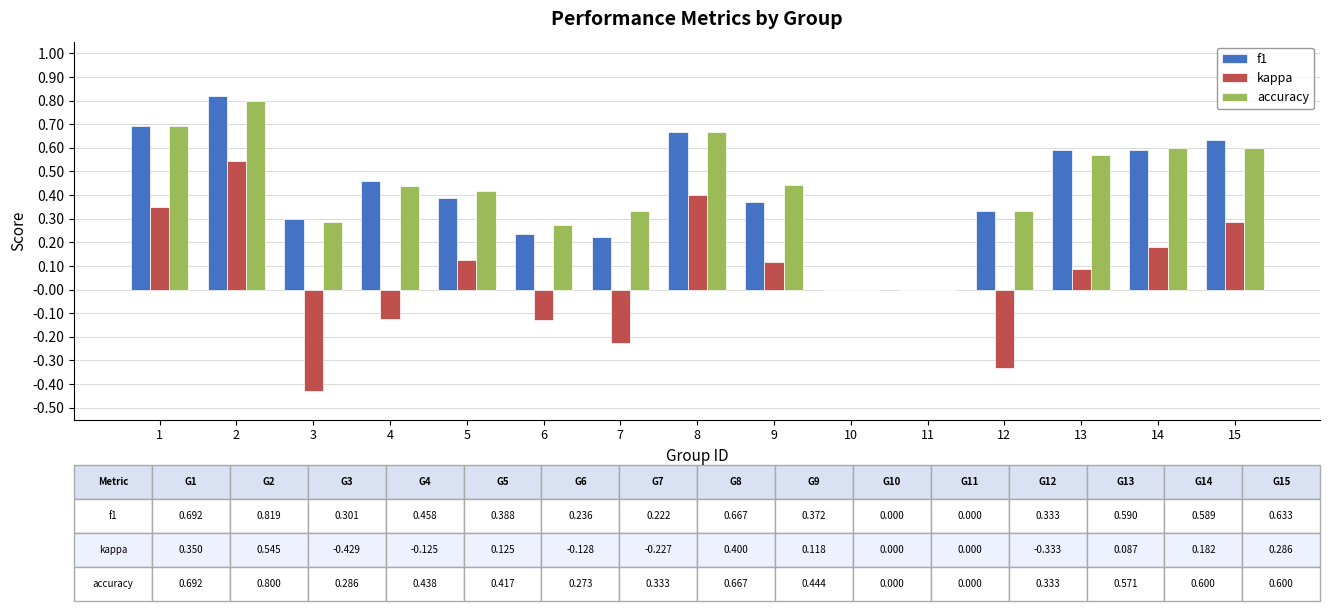

How many distinct data groups are displayed?

3